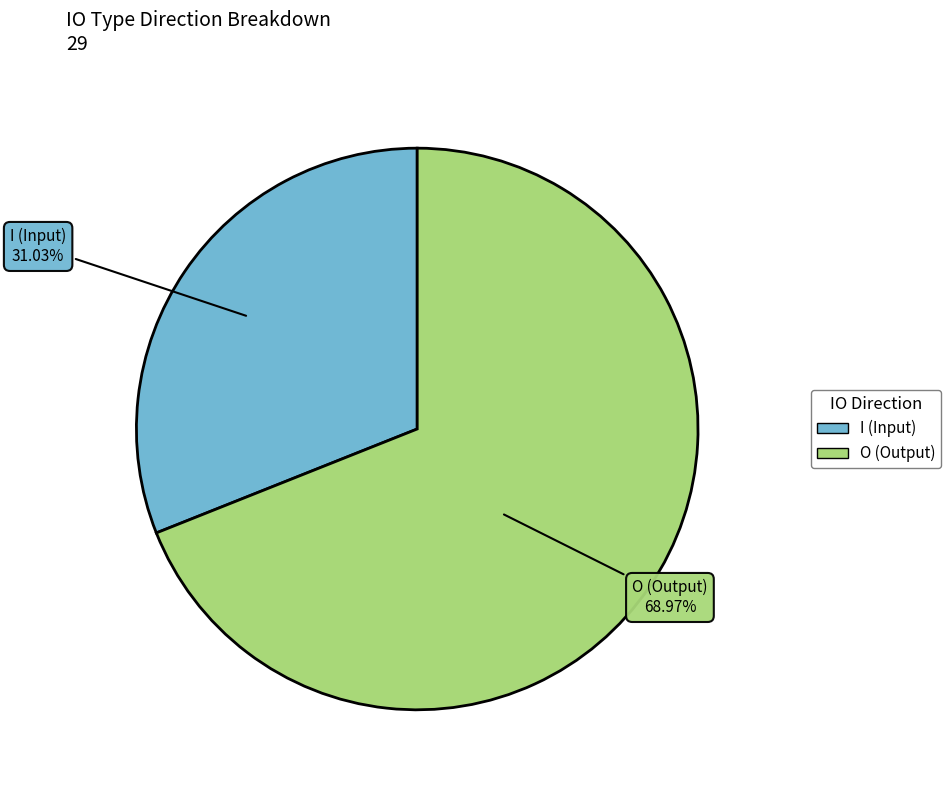

To the nearest percent, what portion does O represent?

69%